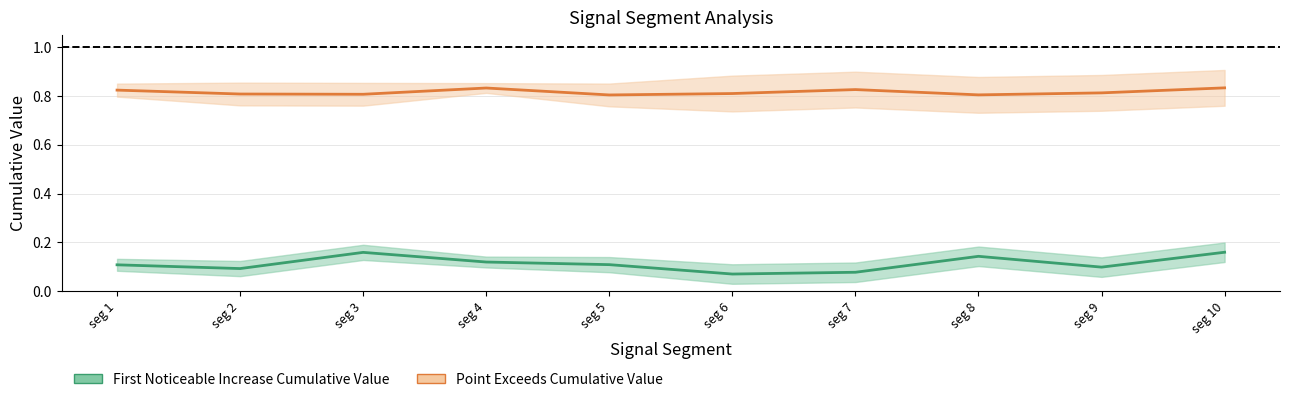

Reading left to right, list all the values displayed in this chart.

First_Noticeable_Increase_Cumulative_Value: 0.1	0.1	0.2	0.1	0.1	0.1	0.1	0.1	0.1	0.2
Point_Exceeds_Cumulative_Value: 0.8	0.8	0.8	0.8	0.8	0.8	0.8	0.8	0.8	0.8